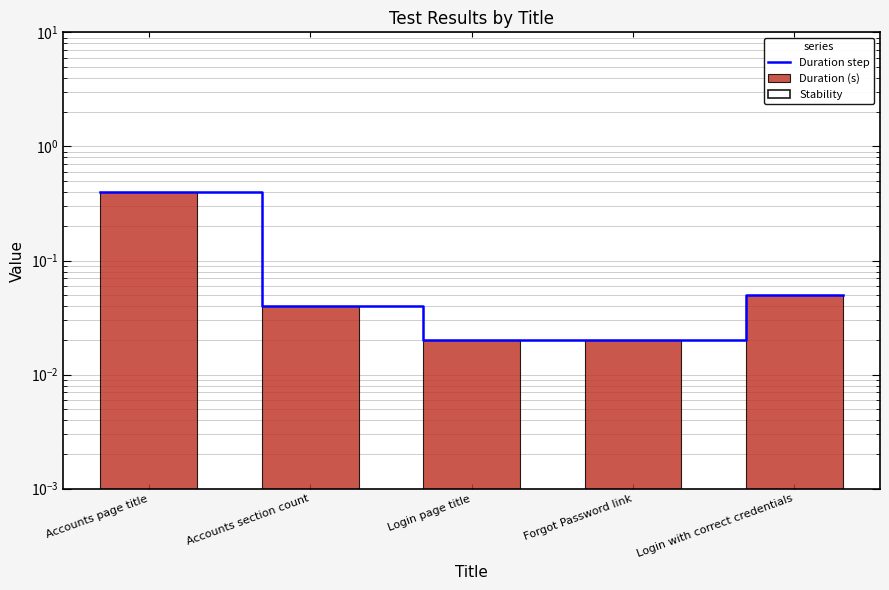

What position from the right is Login page title?

3